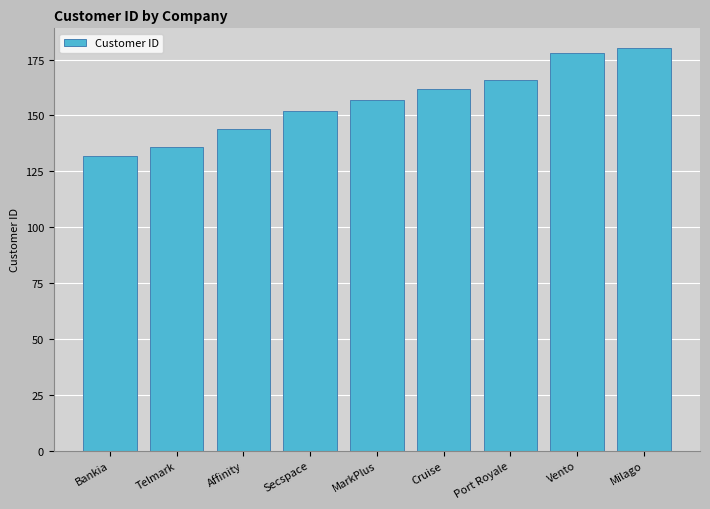

Are the bars grouped side by side (vs. stacked)?

No